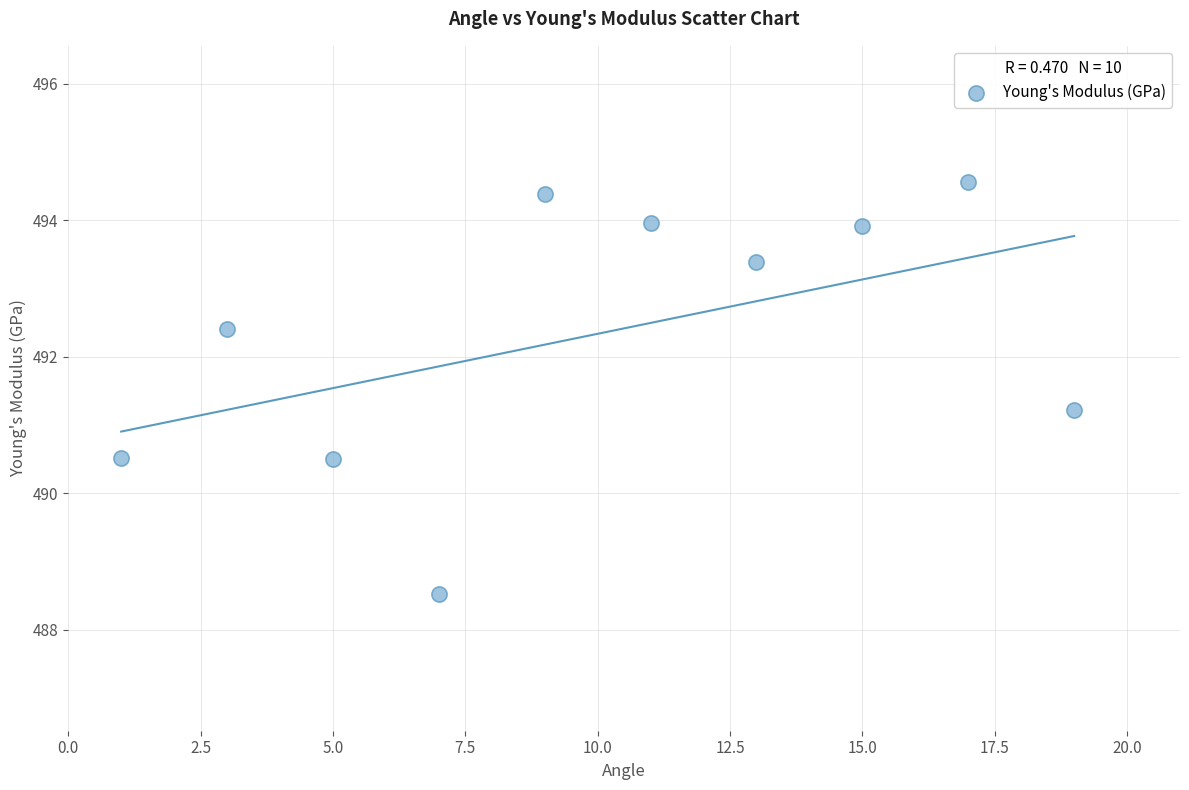

What Y value in the scatter plot is closest to 491?

491.2